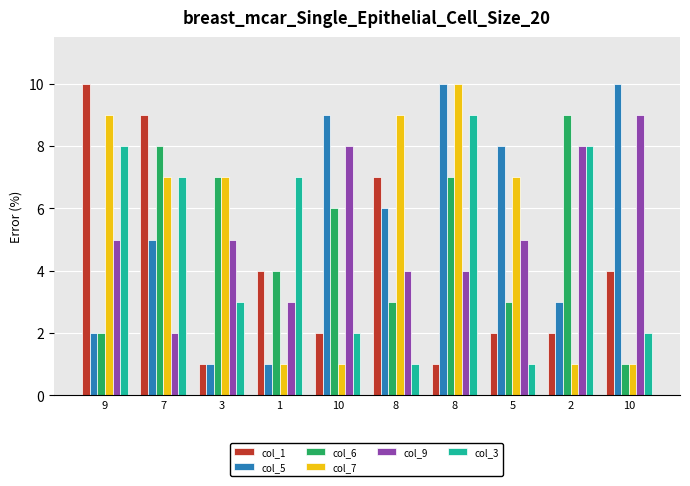

What are all the series names shown in the legend?

col_1, col_5, col_6, col_7, col_9, col_3